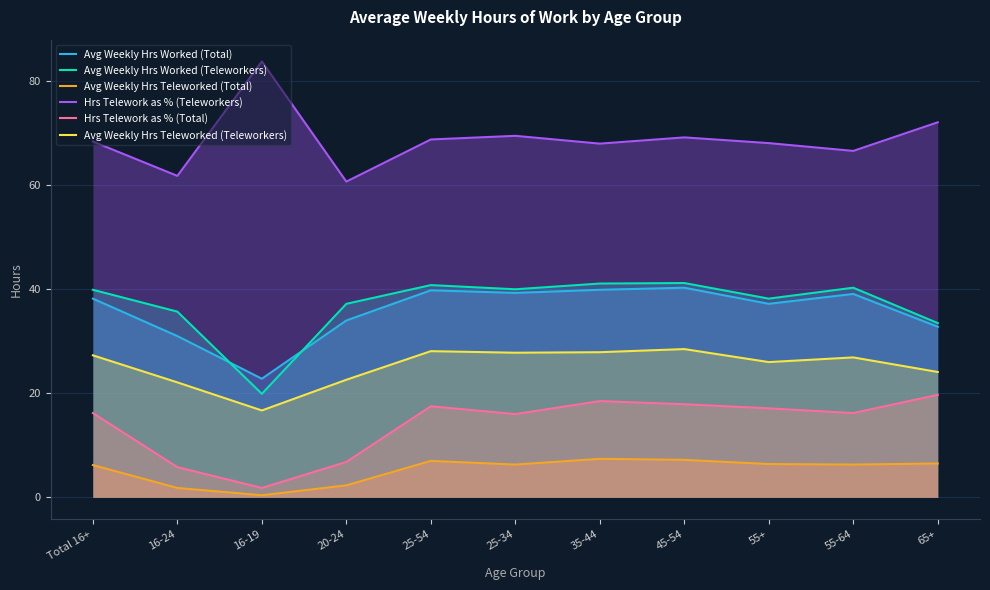

What is the spread (max minus min) of values at 25-54?

61.8